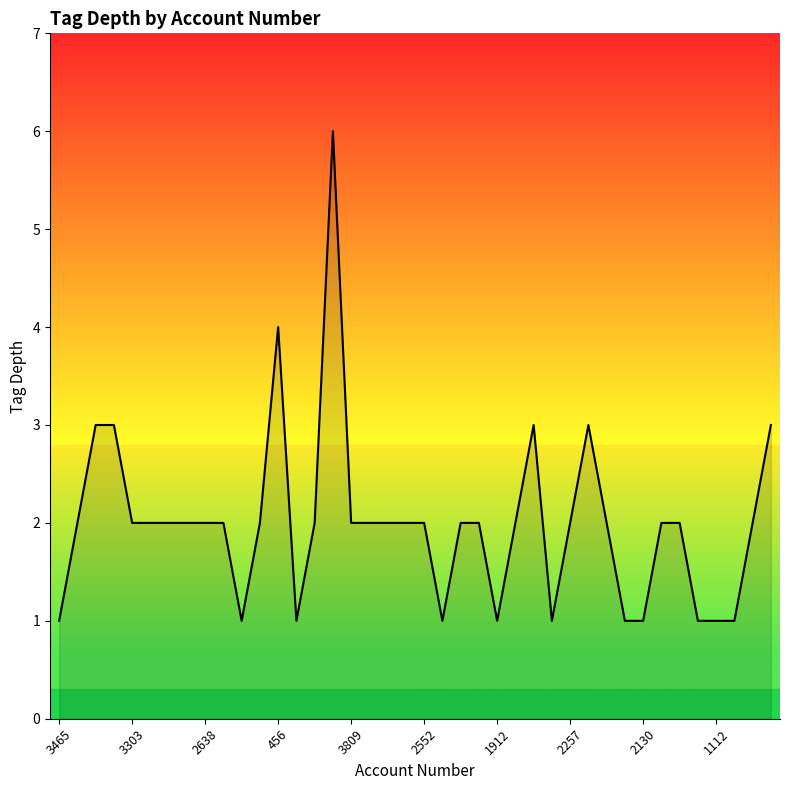

How many lines are shown in the chart?

1